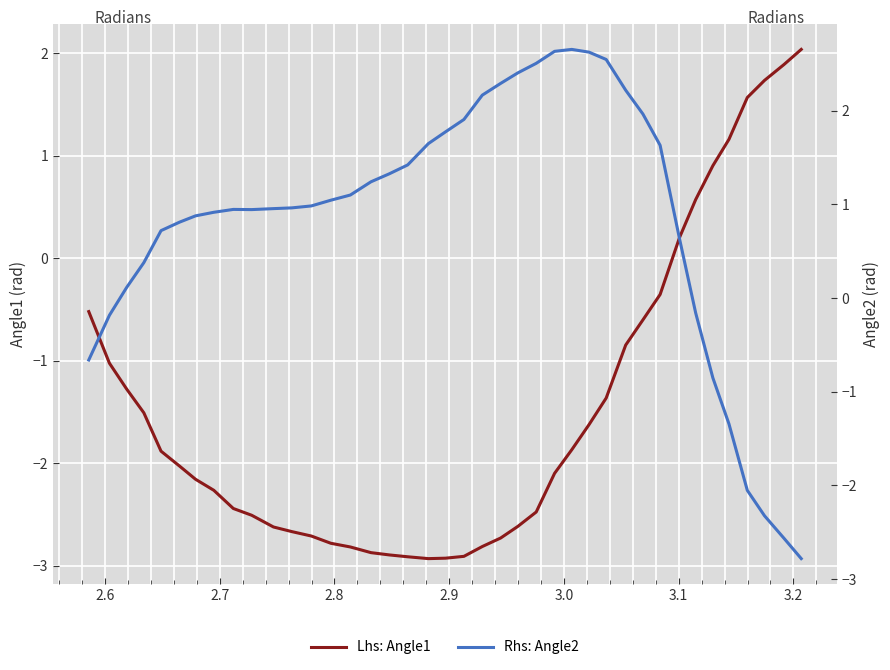

What is the sum of all Angle2 values?

33.4